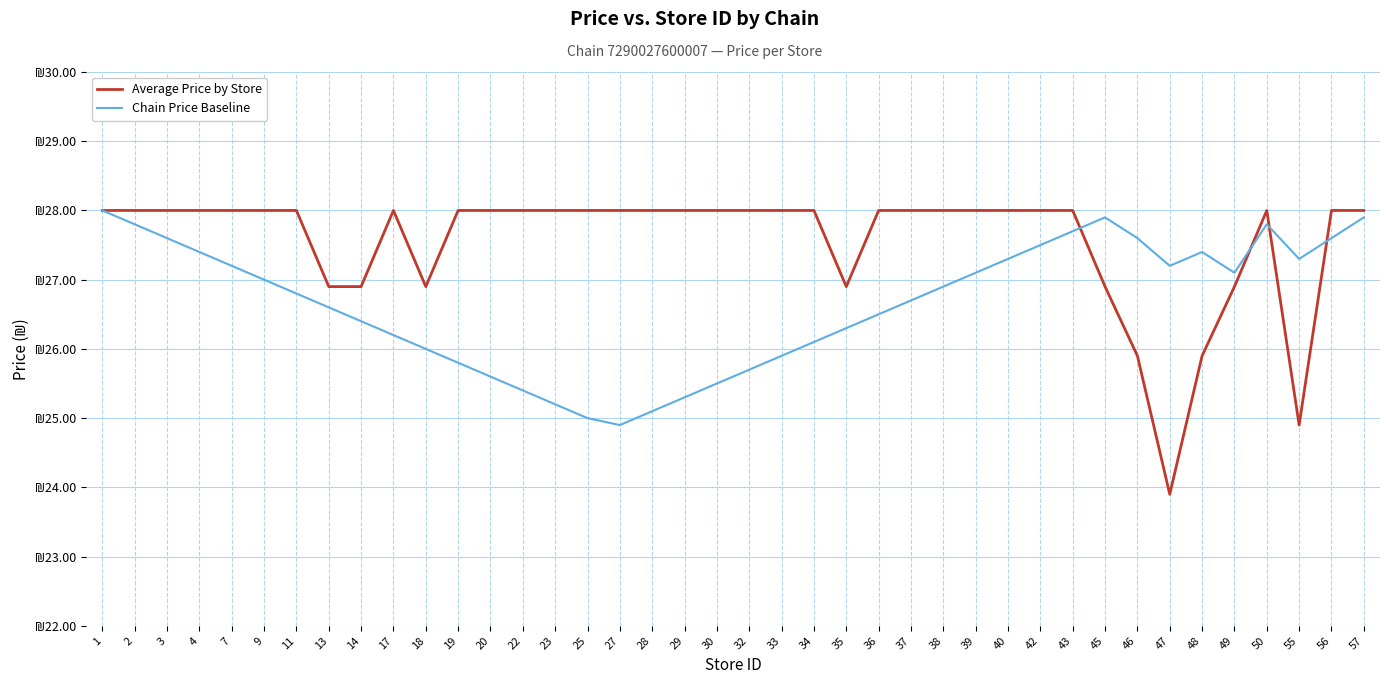

What is the average value of the Average Price by Store series?

27.6